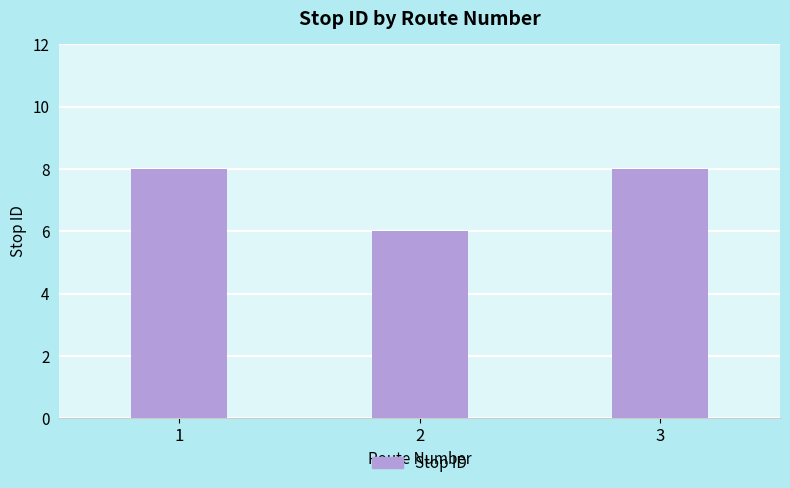

What is the sum of the values at 1 and 3?

16